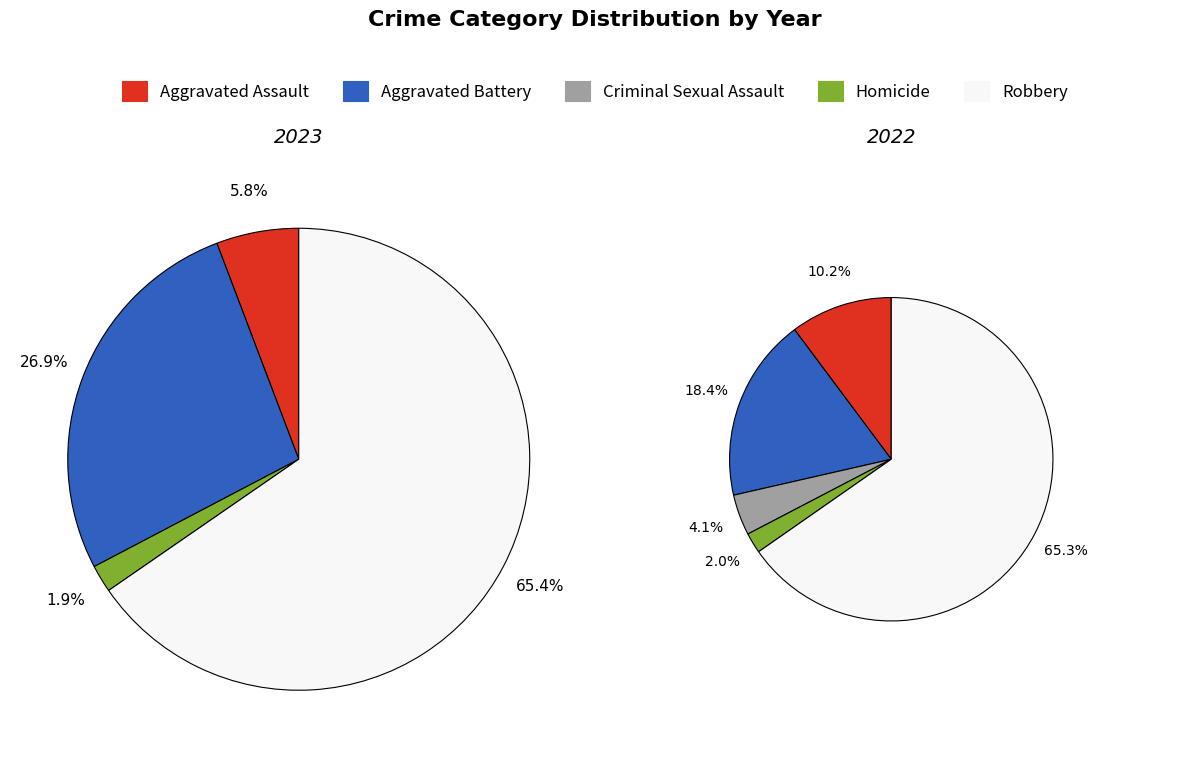

To the nearest percent, what is the difference between the largest and smallest slice percentages?

63%